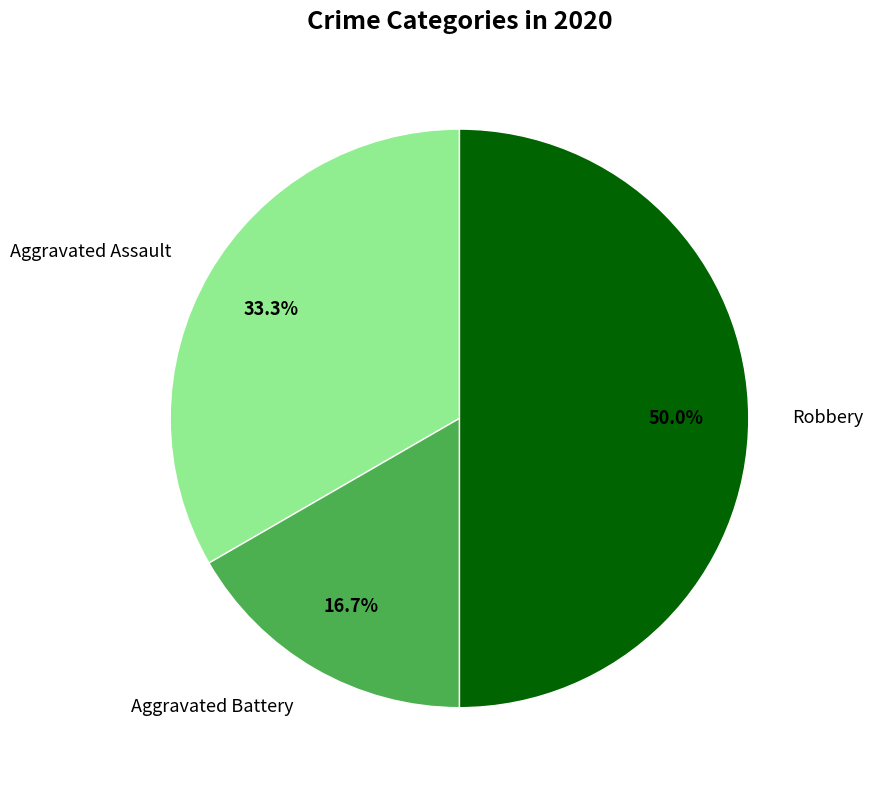

Between Aggravated Battery and Robbery, which is larger?

Robbery